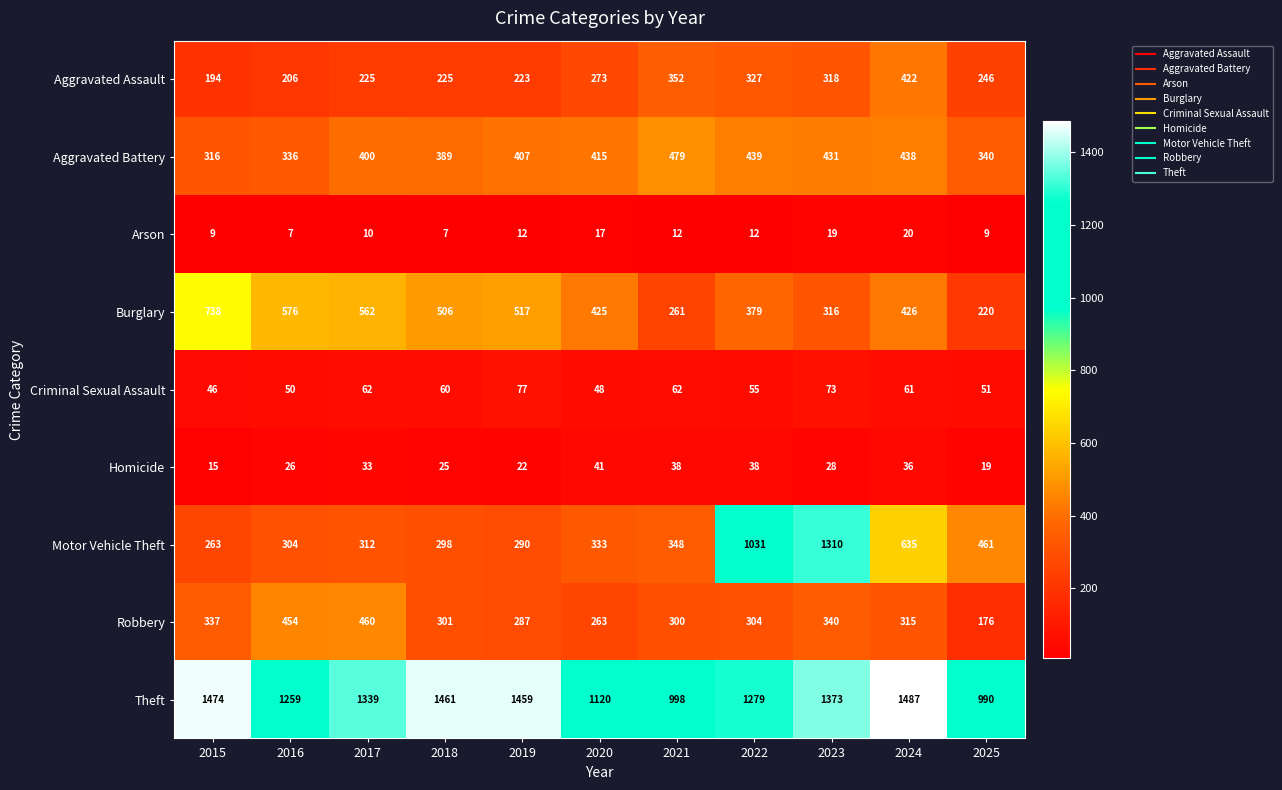

Where is Criminal Sexual Assault nearest to the value 61?

2024